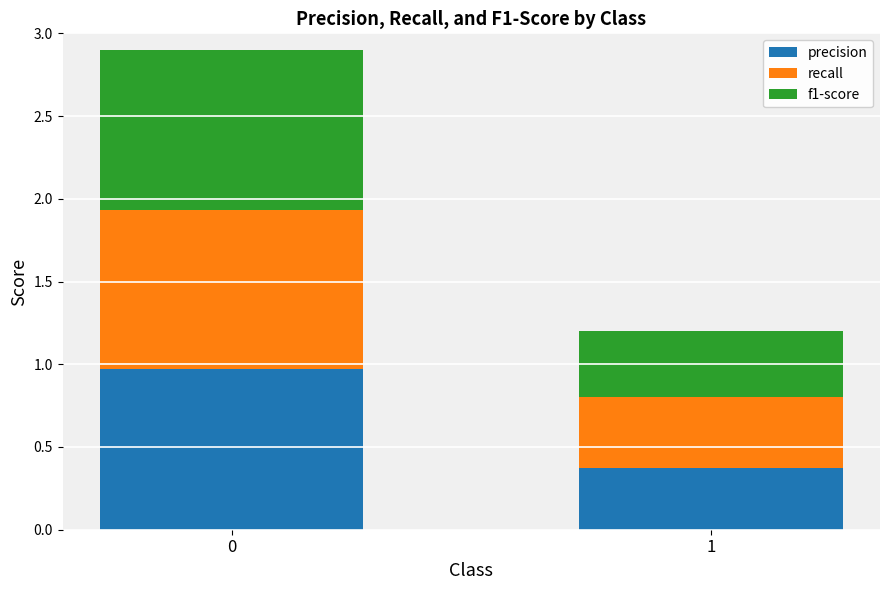

What is the minimum value for precision?

0.4